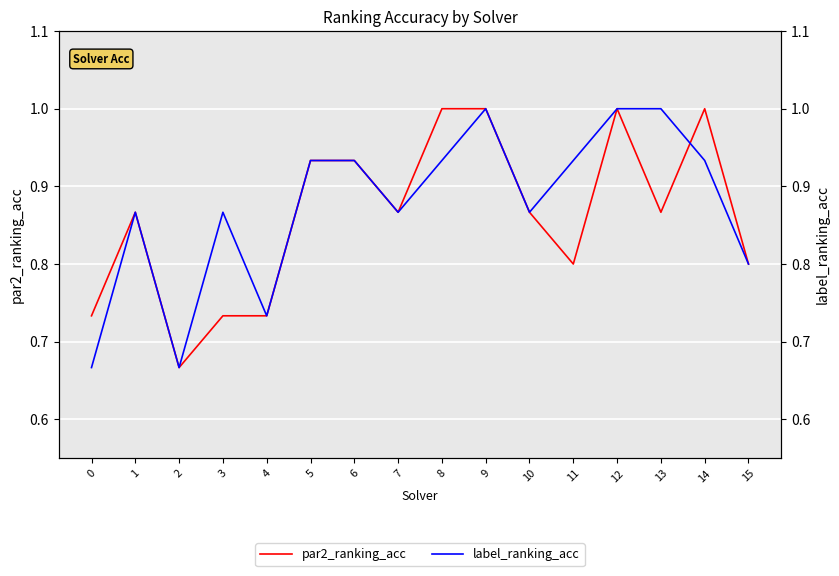

What is the difference between the par2_ranking_acc values at 12 and 11?

0.2